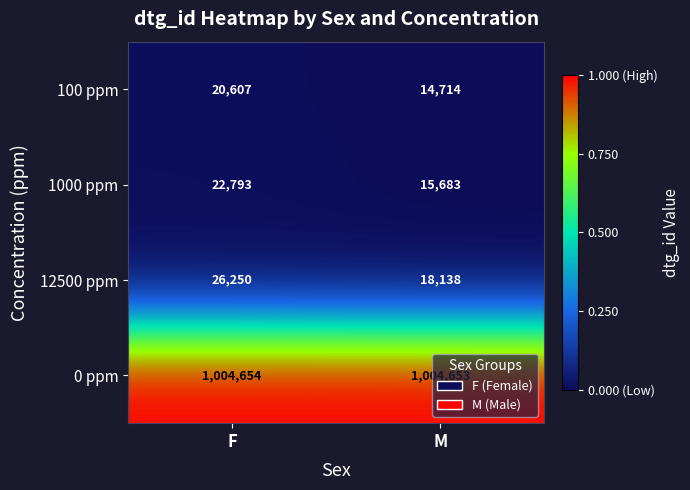

How many series are shown in this chart?

4